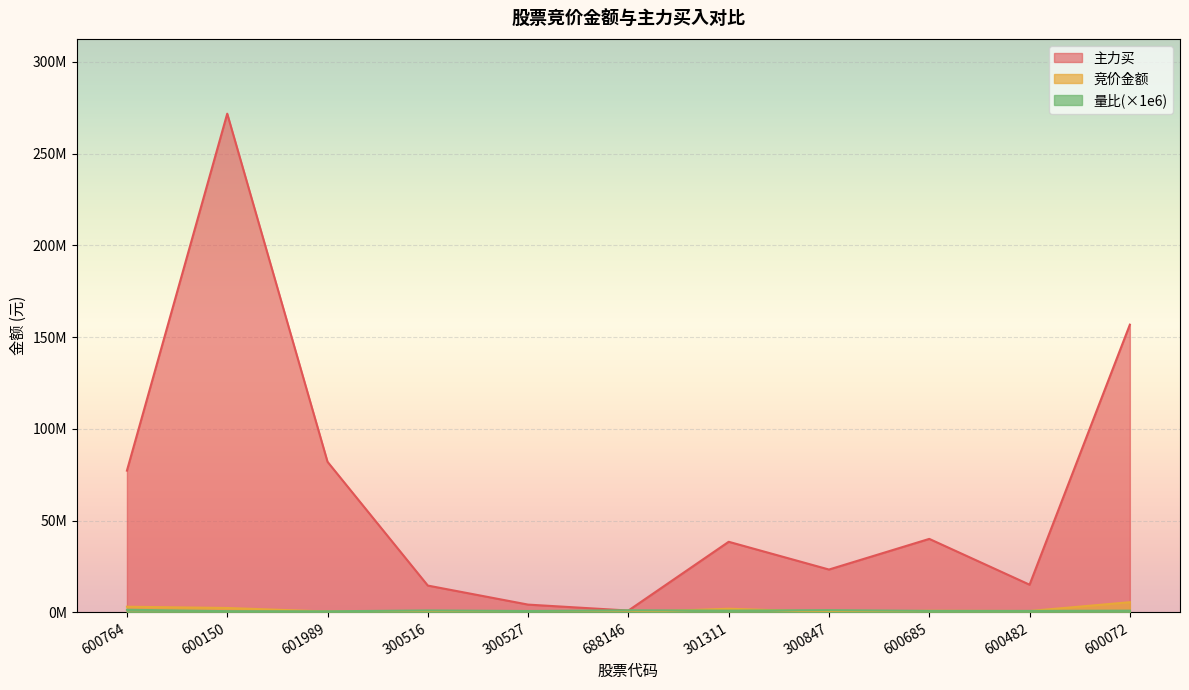

Between 600150 and 600072, which is larger?

600072